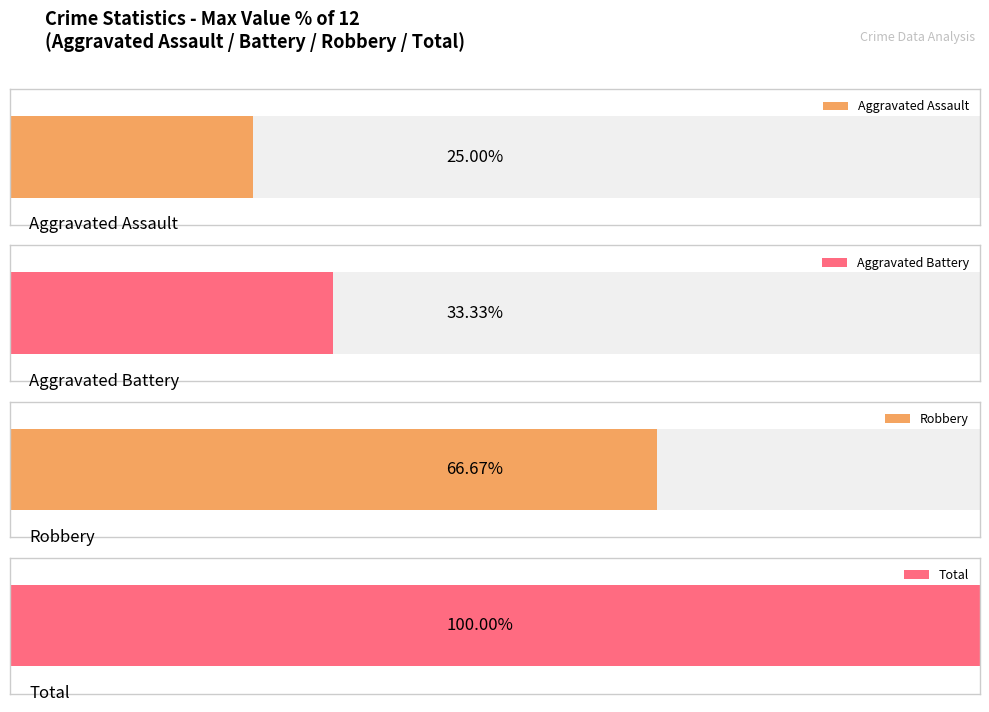

Are the bars horizontal?

Yes